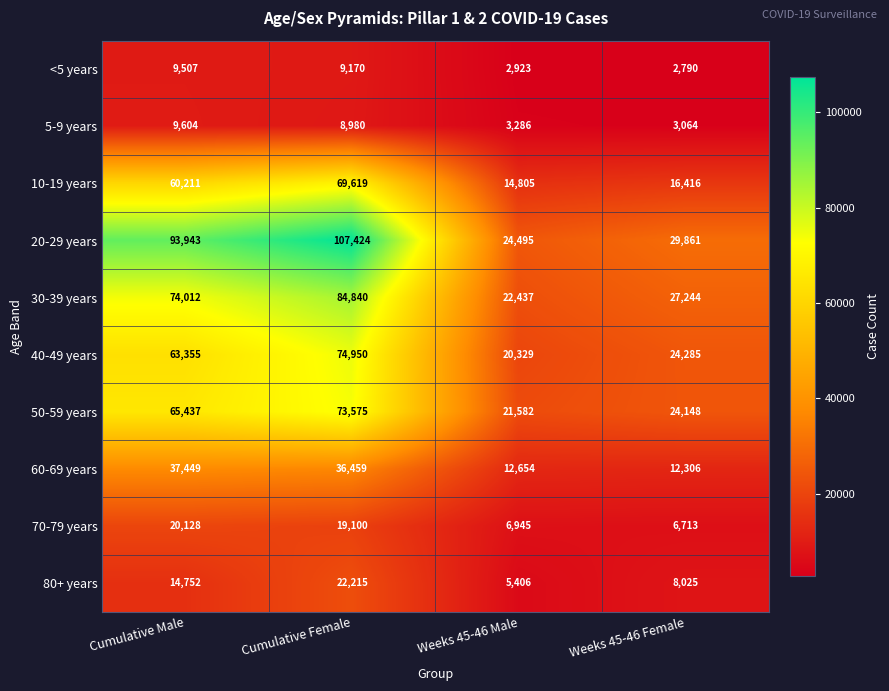

At which category does the chart reach its minimum across all series?

Weeks 45-46 Female